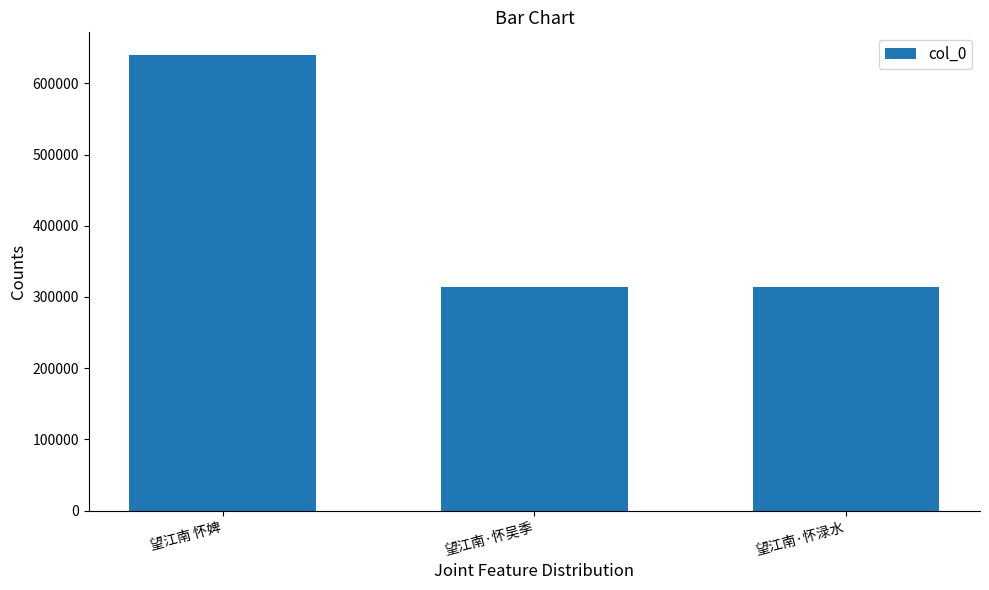

Are the bars grouped side by side (vs. stacked)?

No